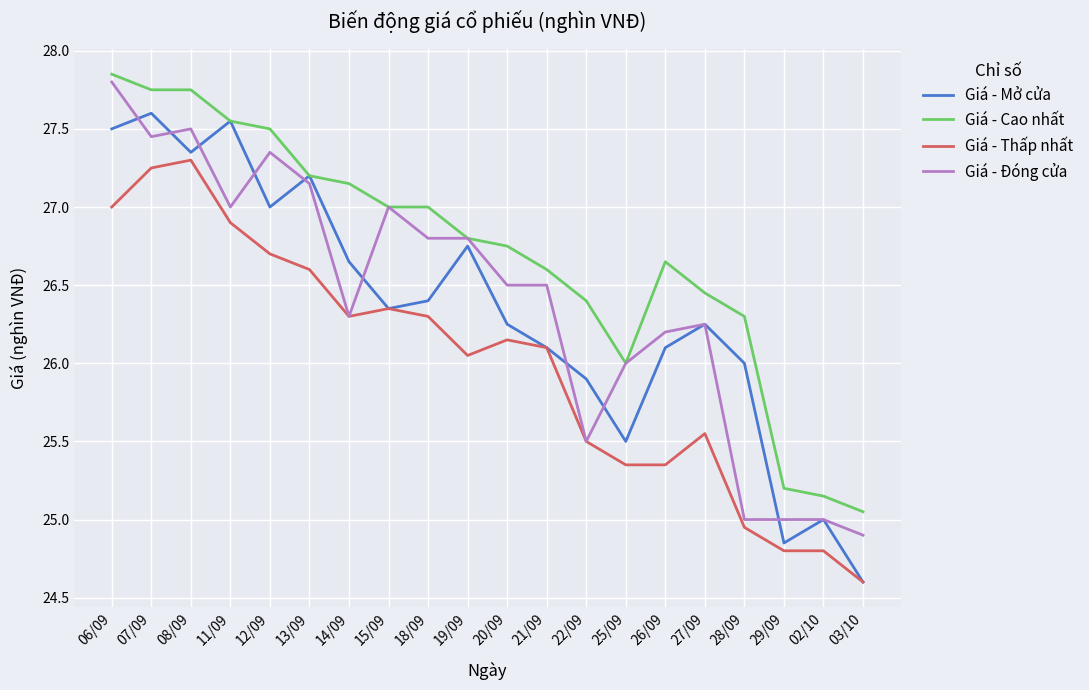

Which series has the largest total across all categories?

Giá - Cao nhất